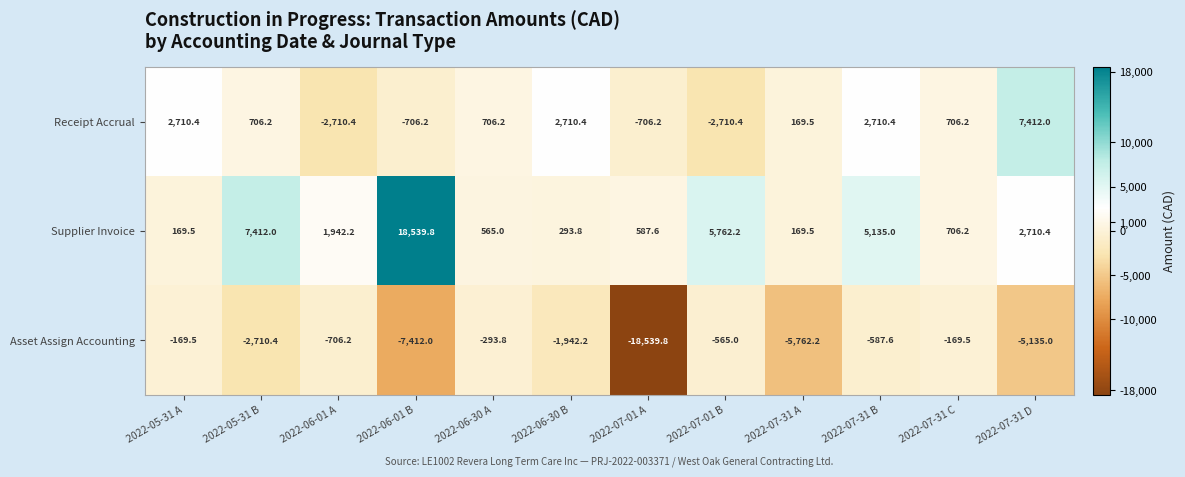

The value of Asset Assign Accounting at 2022-06-30 A is -293.8. True or false?

True